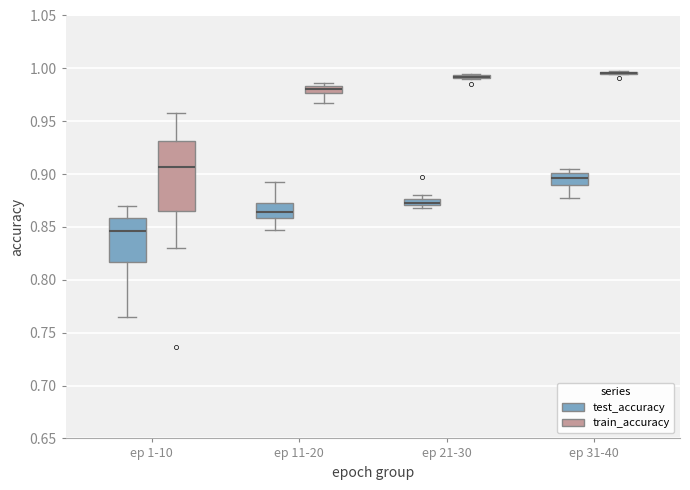

Comparing the boxes themselves (not the whiskers), which one is the tallest?

ep 1-10 (train_accuracy)